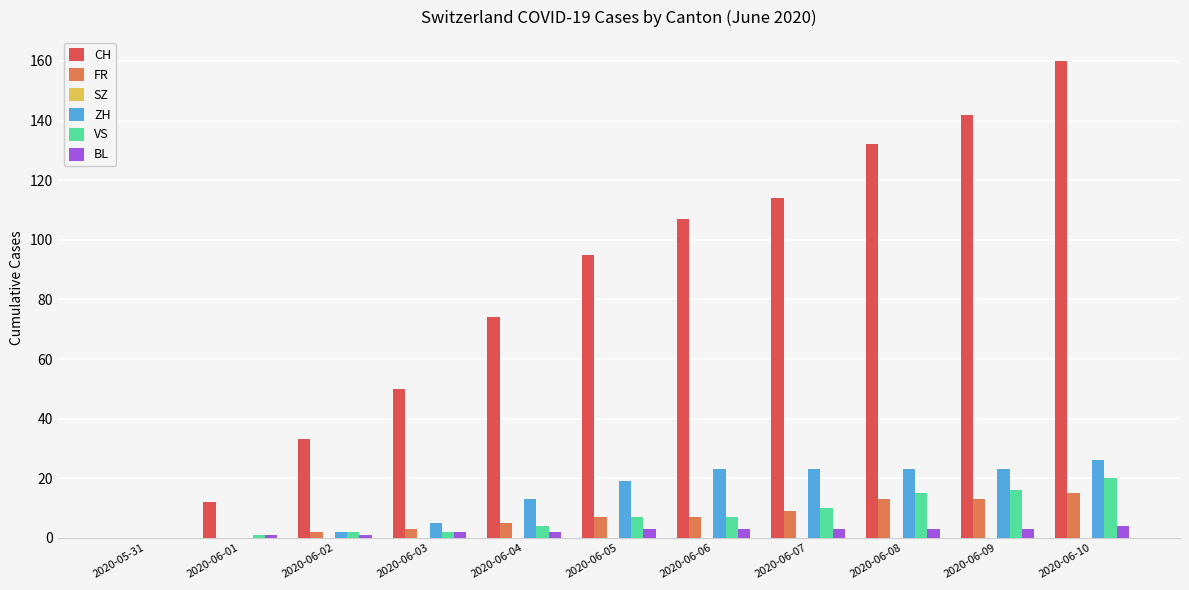

Does the chart contain stacked bars?

No